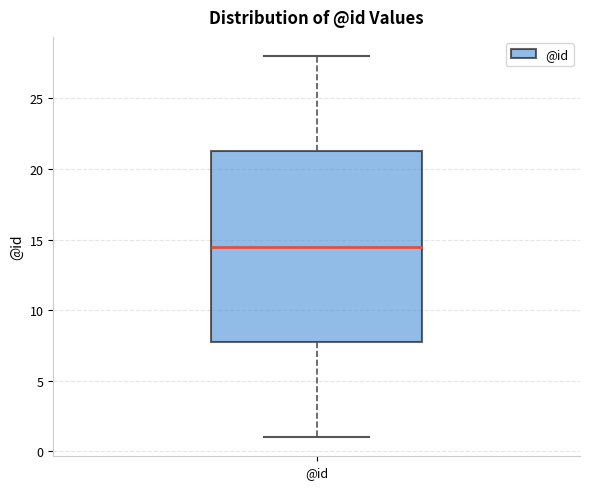

Transcribe this box plot: give where the median line is, the range the box spans, and where the two whiskers end, as read against the y-axis. The values are not printed on the chart, so give them approximately, as read against the axis.

median 14.5, box 8.0 to 21.5, whiskers 1.0 to 28.0